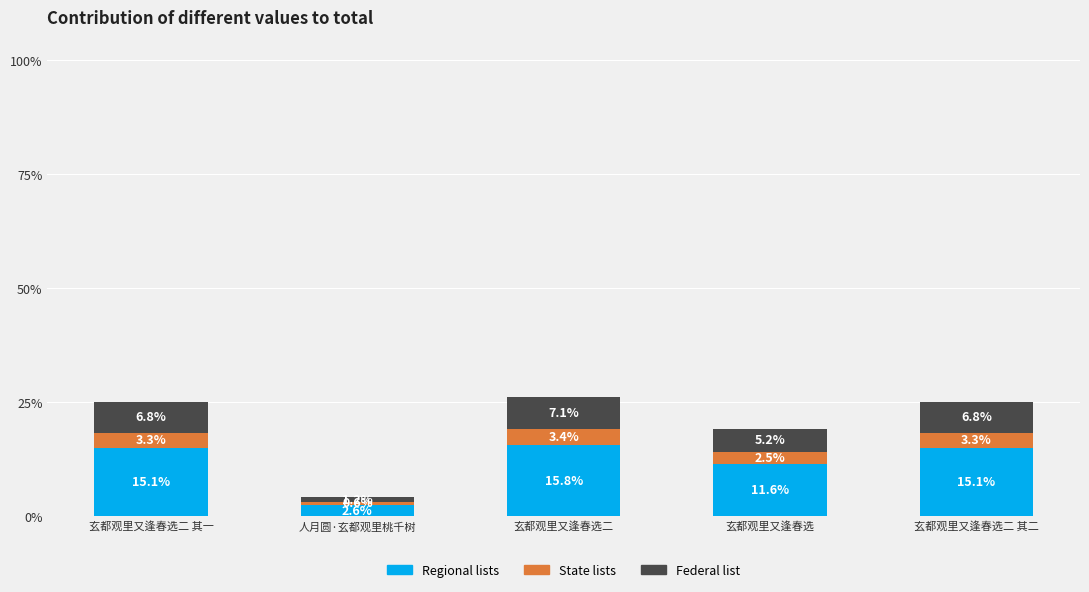

Reading left to right, transcribe the values for Regional lists.

15.1	2.6	15.8	11.6	15.1